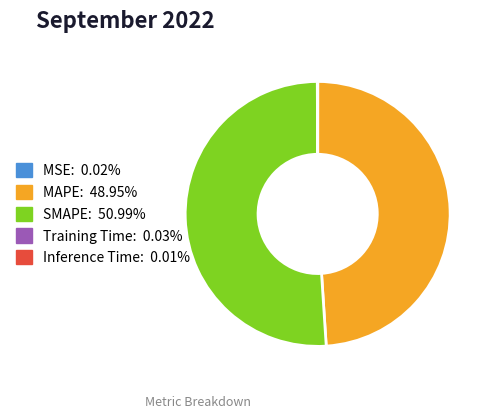

What is the largest slice in the pie chart?

SMAPE